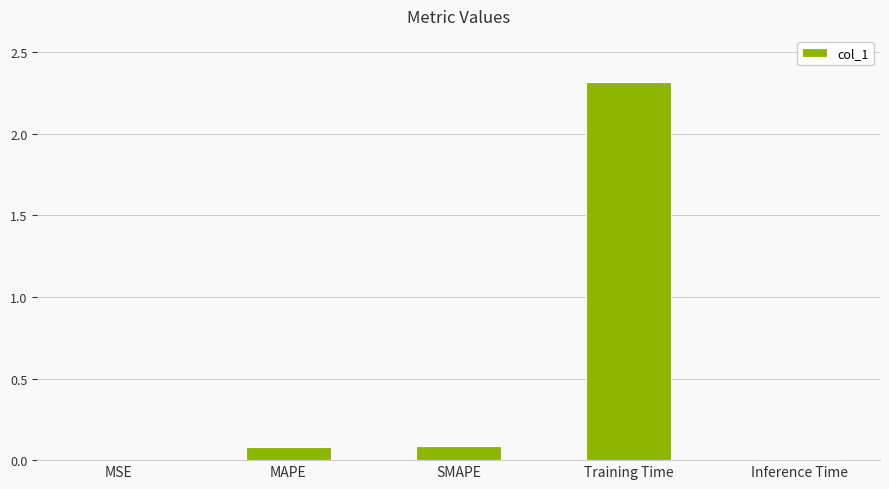

Is it true that the value at Inference Time is 0.0?

True